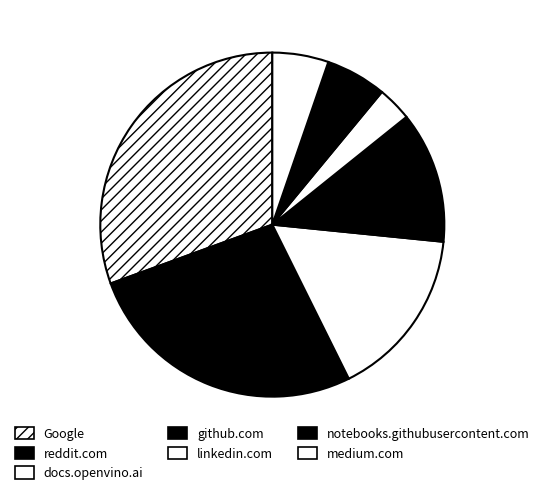

Which has a higher value, linkedin.com or reddit.com?

reddit.com